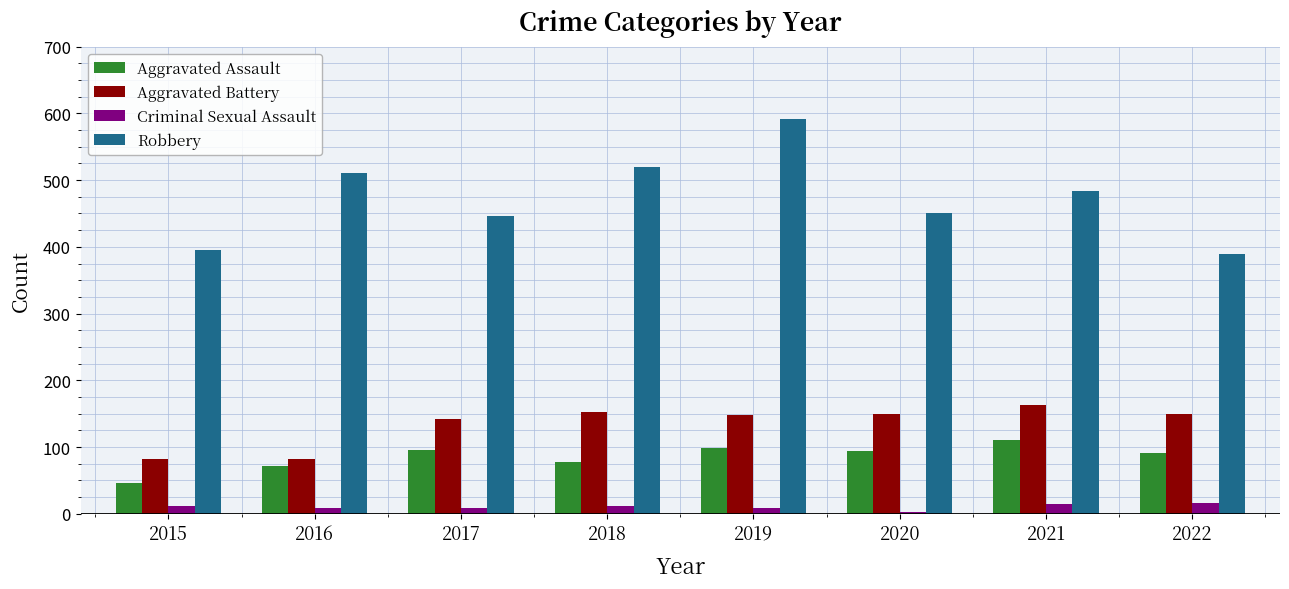

Count the number of data series in this chart.

4